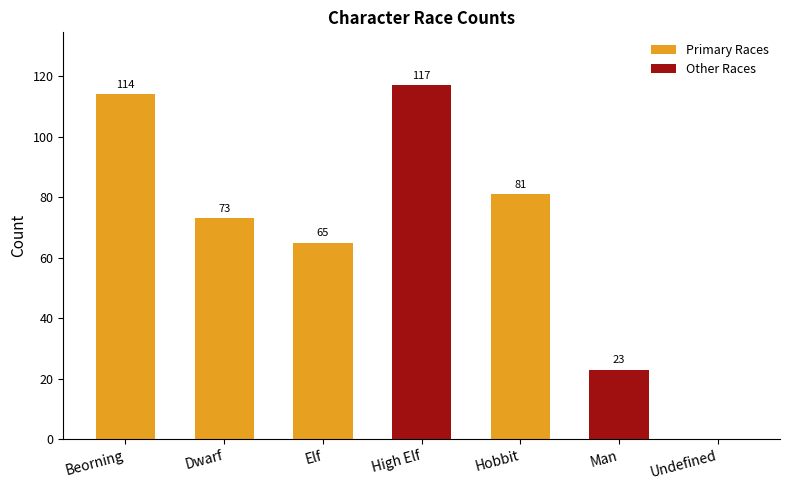

The value at Dwarf is 115. True or false?

False